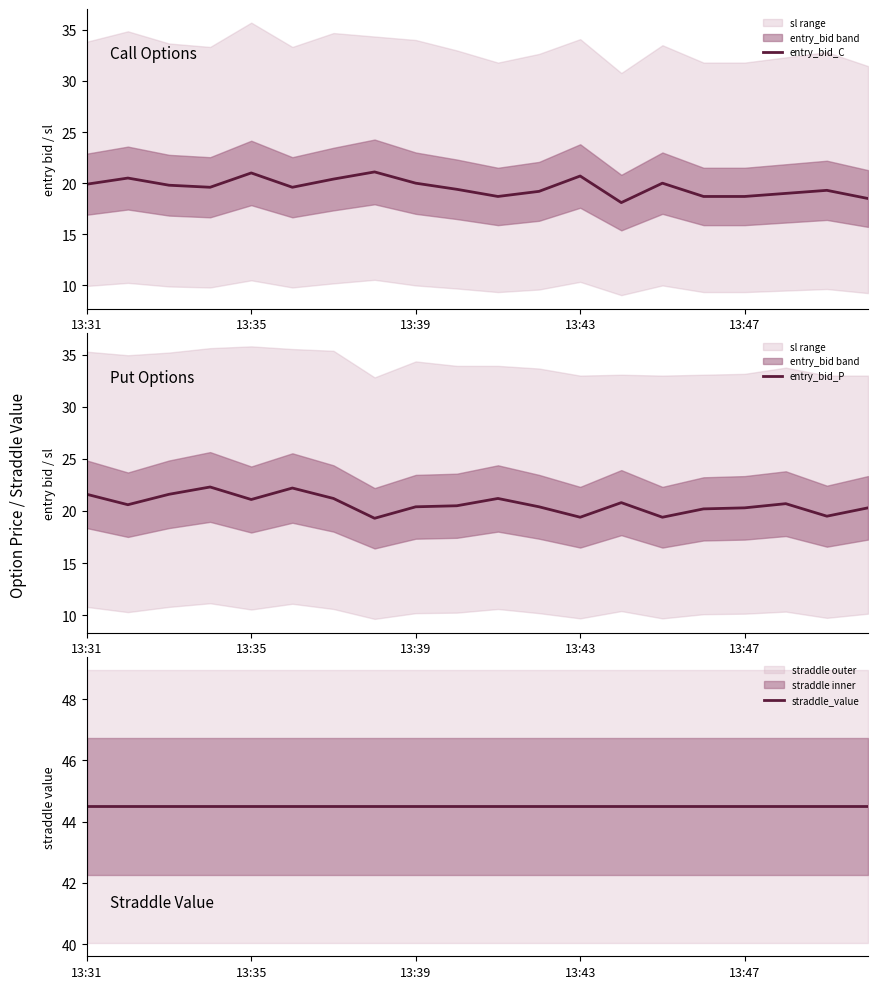

Is it true that entry_bid_C equals 19.3 at 18?

True